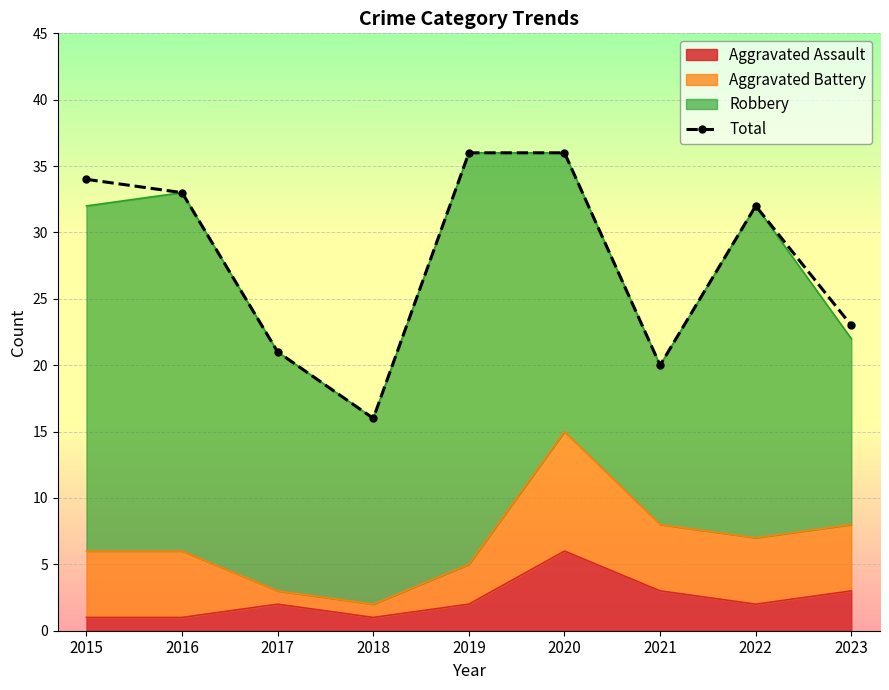

List the labels in order of value, smallest first.

2018, 2021, 2017, 2023, 2022, 2016, 2015, 2019, 2020